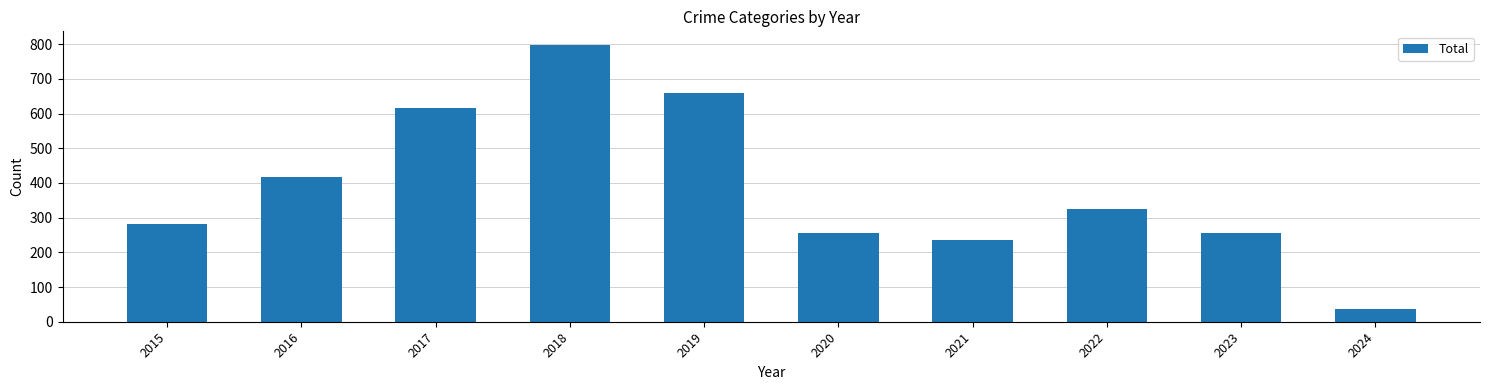

What is the sum of the values at 2016 and 2015?

698